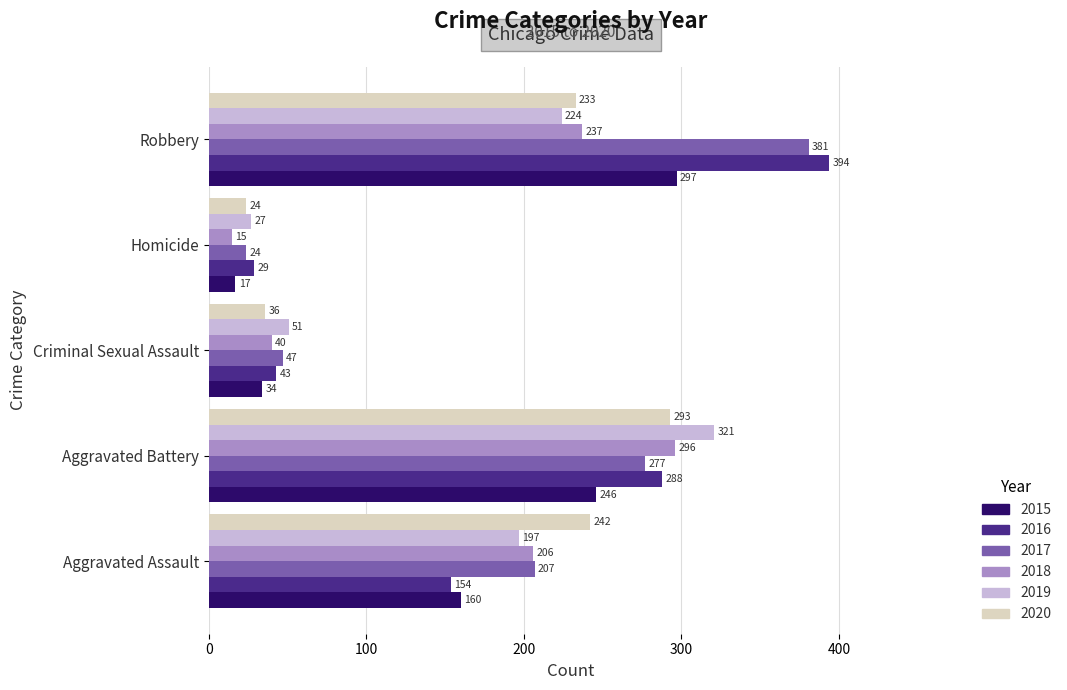

At which category is the sum across all series the highest?

Robbery